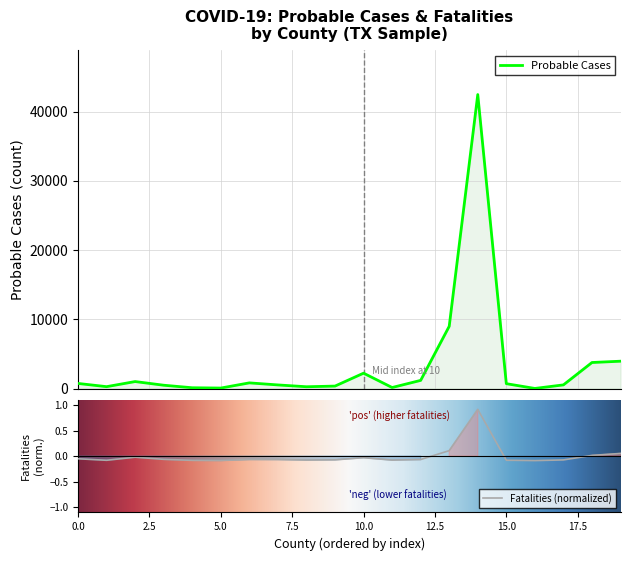

At how many categories does at least one series exceed 37301?

1